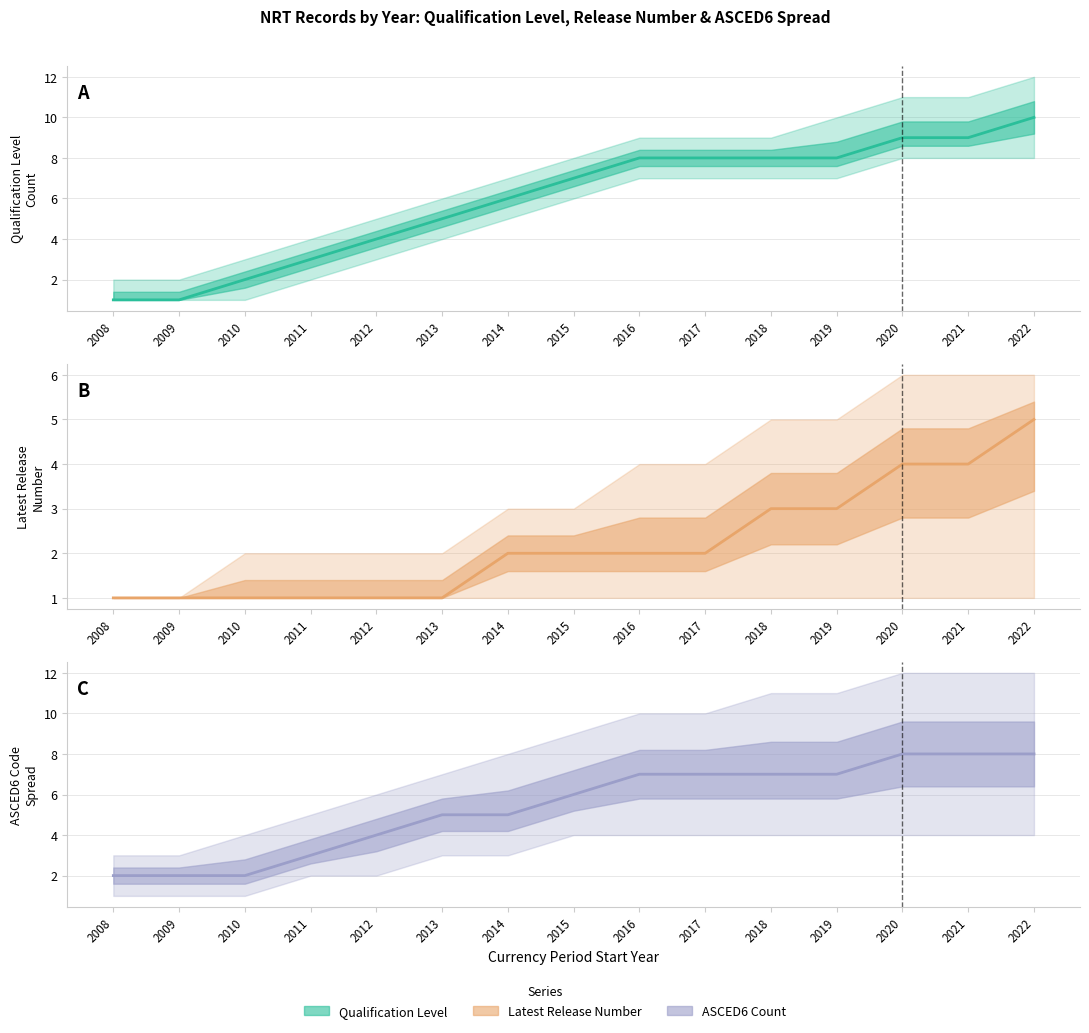

What is the value of the ASCED6 Count point at the 6th from the left?

5